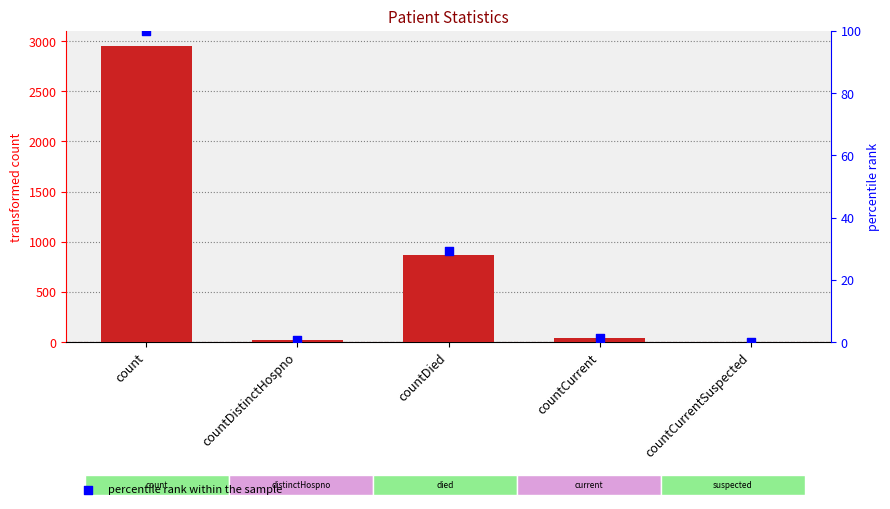

What is the total value across all series at countCurrent?

38.3